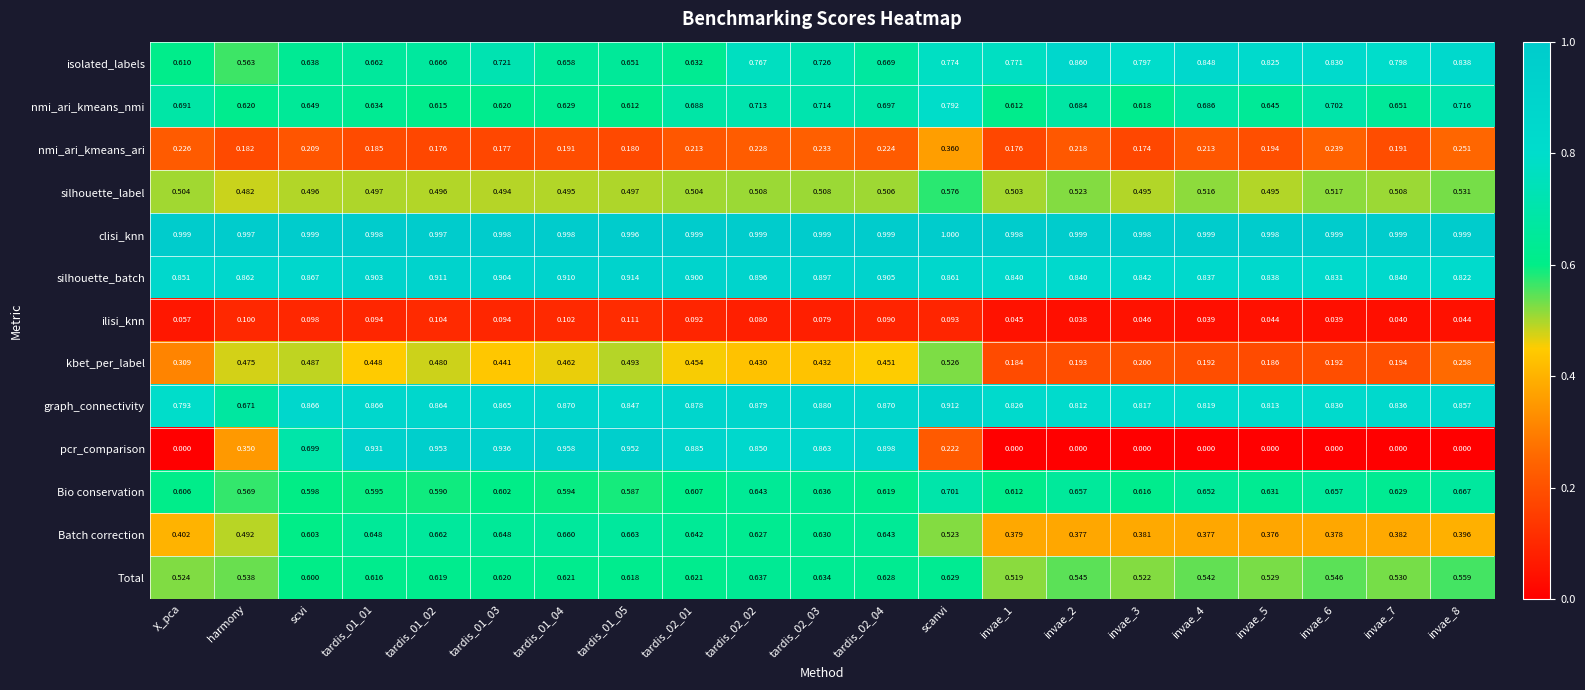

At which category is the sum across all series the highest?

tardis_02_02